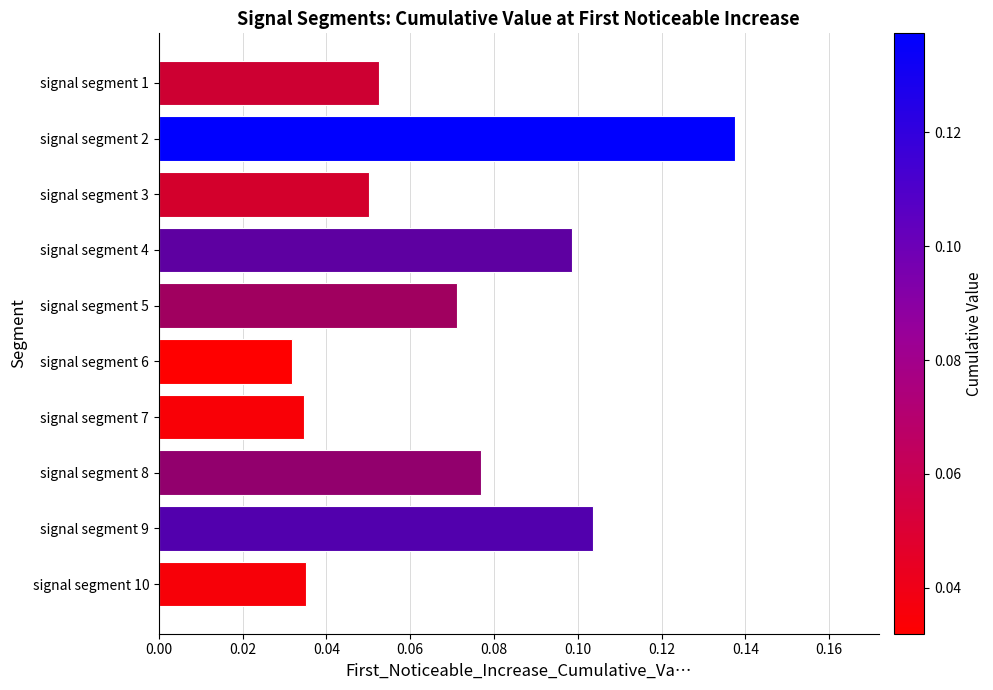

Between signal segment 1 and signal segment 2, which is larger?

signal segment 2